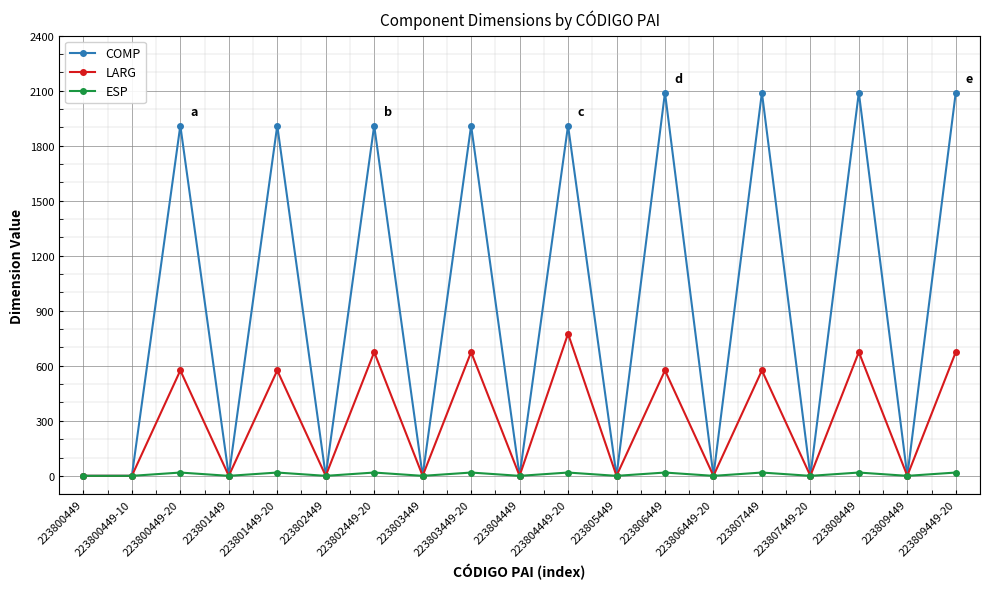

Which series has the largest range (max minus min)?

COMP